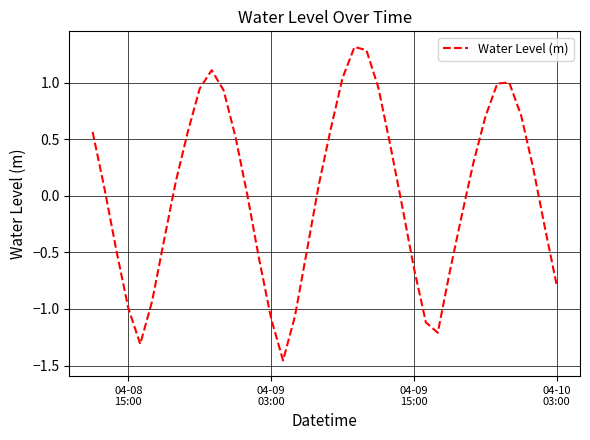

What is the difference between the maximum and minimum values?

2.8